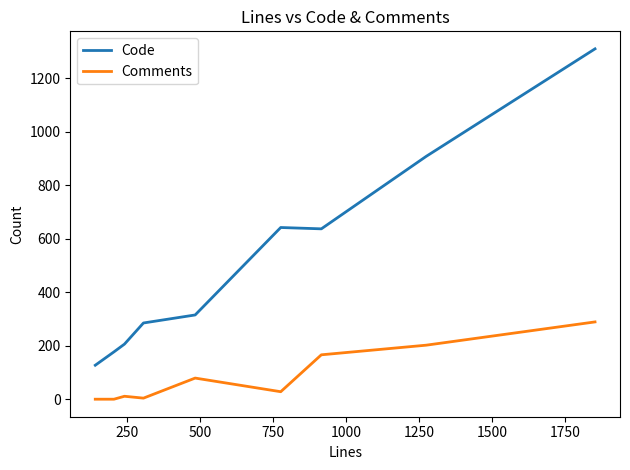

Is this an area chart (filled region under the line)?

No